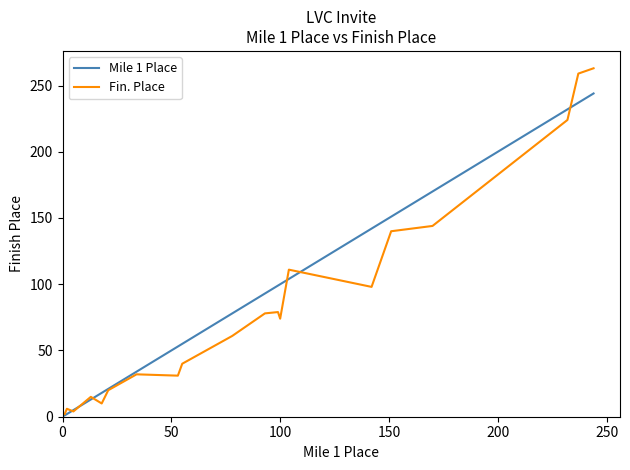

Rank the series by their maximum value, from highest to lowest.

Fin. Place, Mile 1 Place